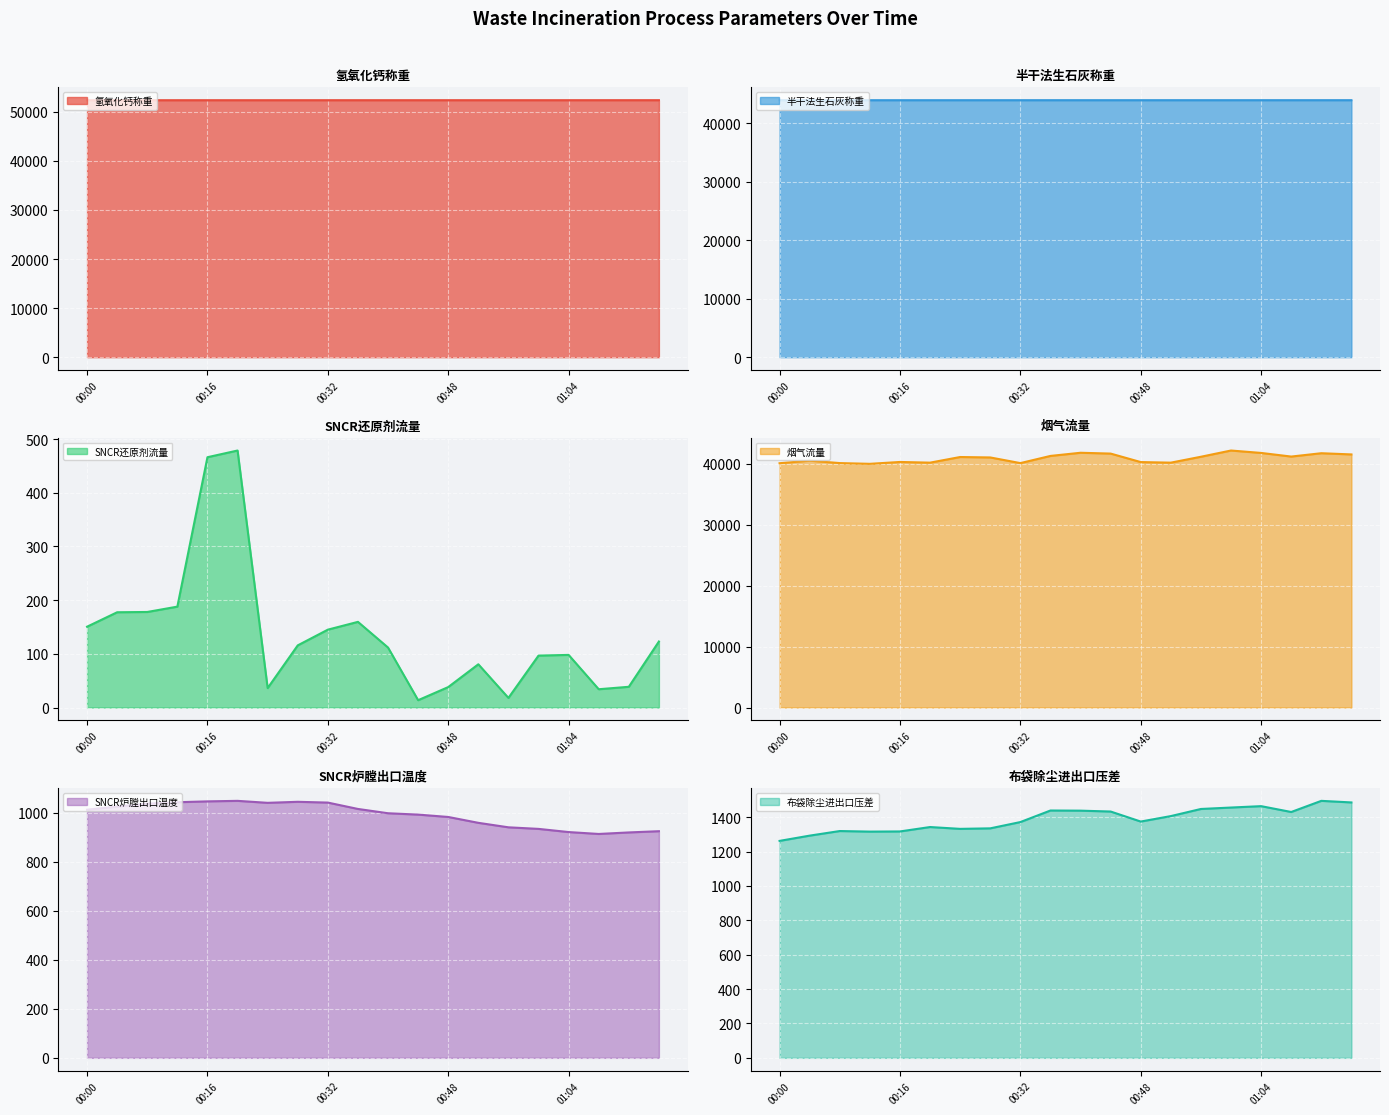

Where is the first local maximum for SNCR炉膛出口温度 (line)?

5